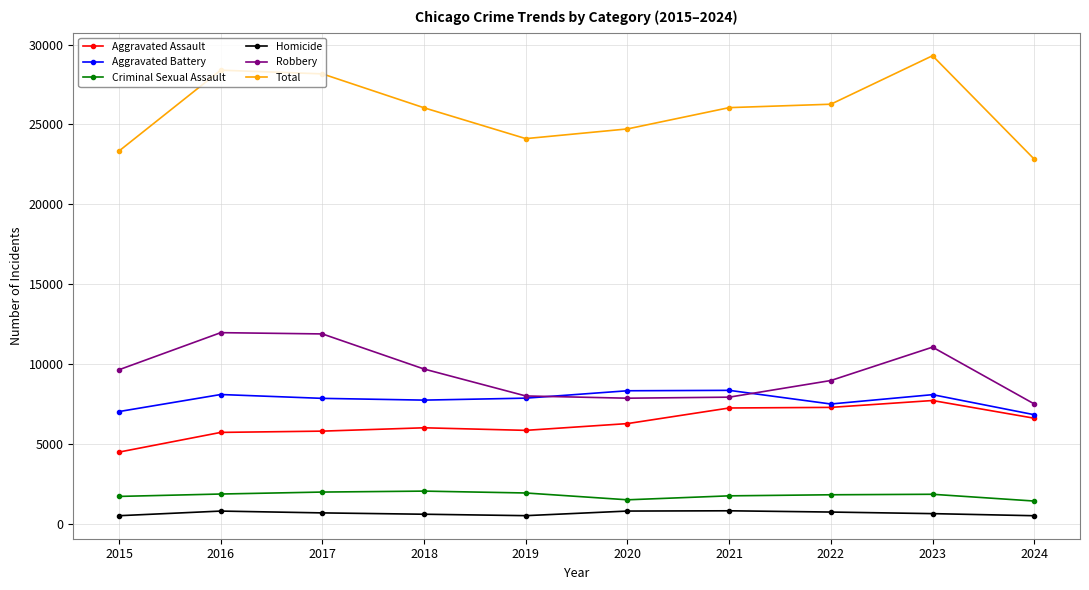

What is the value of the Robbery point at the 3rd from the left?

11880